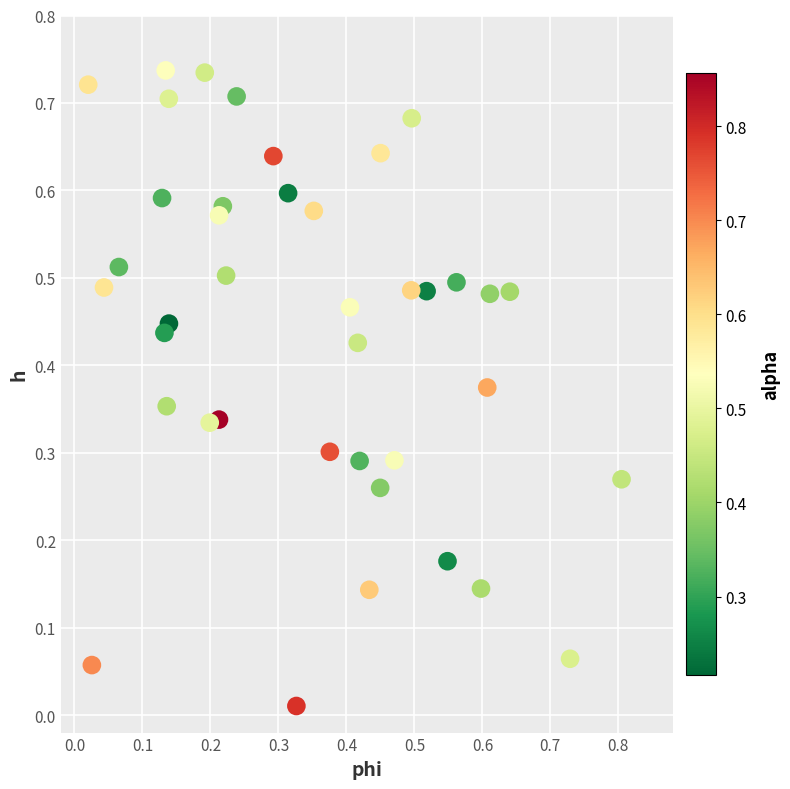

What is the range of X values (max minus min)?

0.8